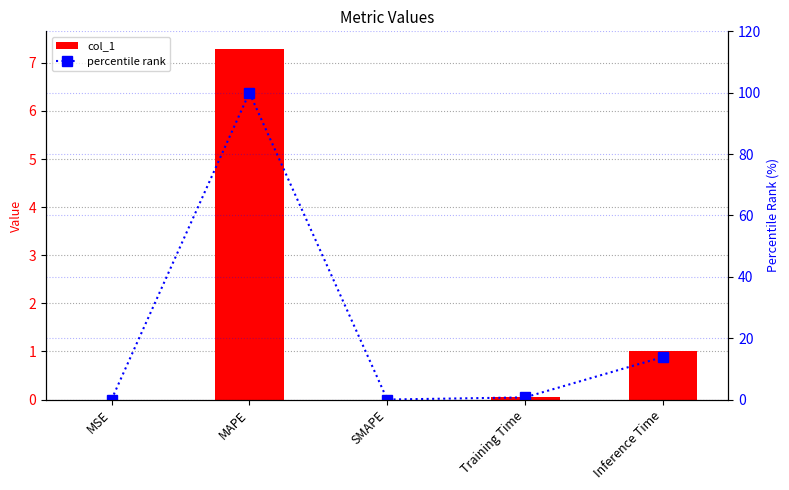

At how many categories does at least one series exceed 9?

2